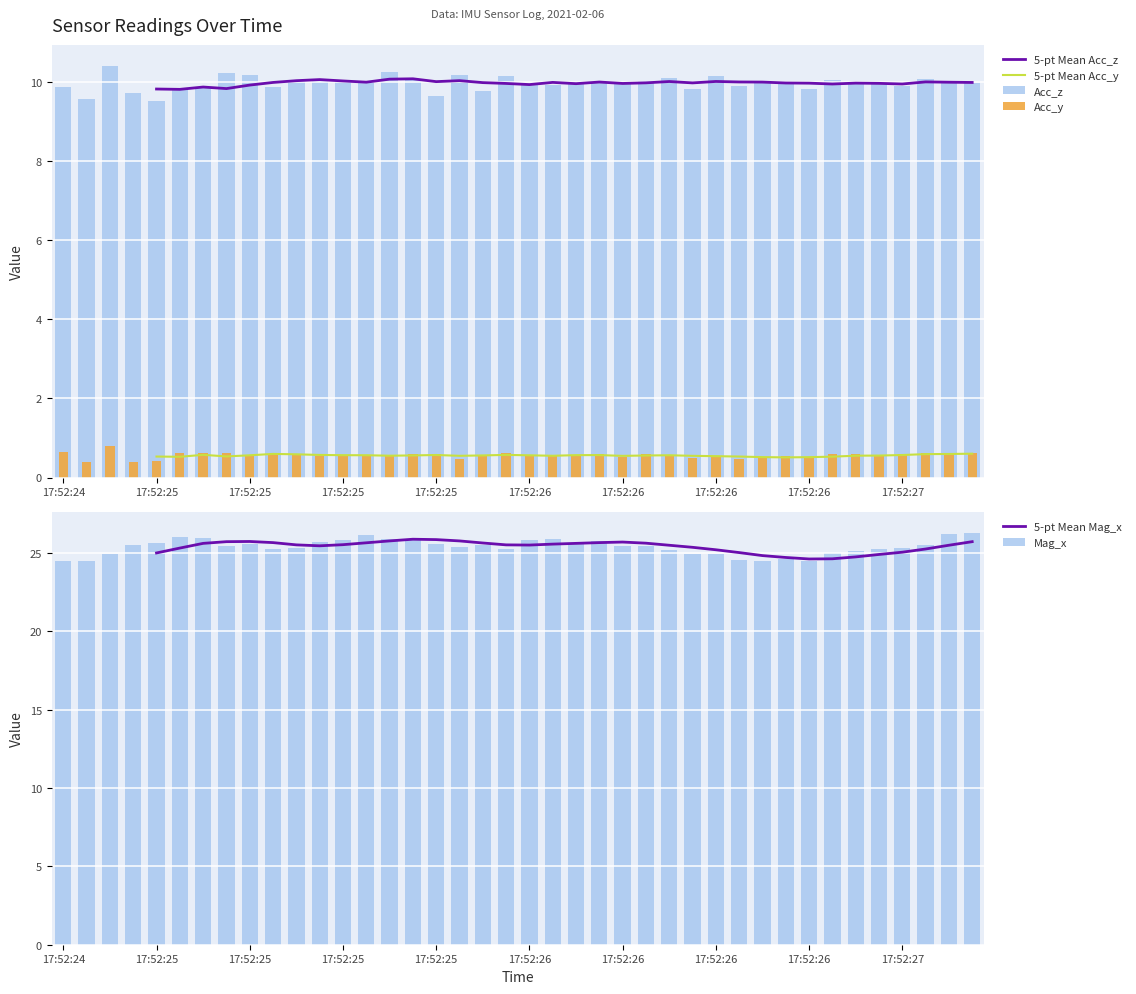

How many series are shown in this chart?

6